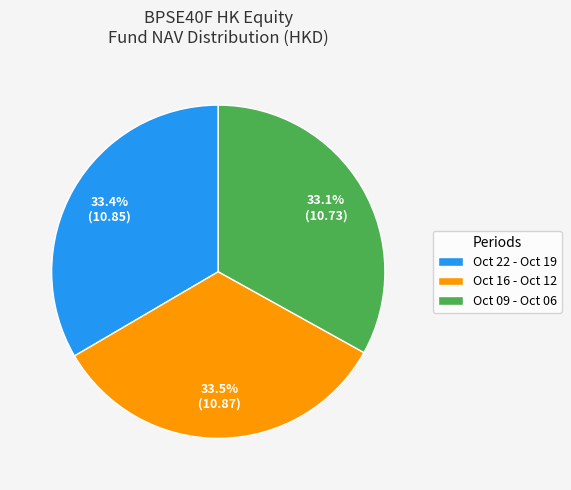

What is the total percentage of Oct 22 - Oct 19 and Oct 16 - Oct 12?

66.9%